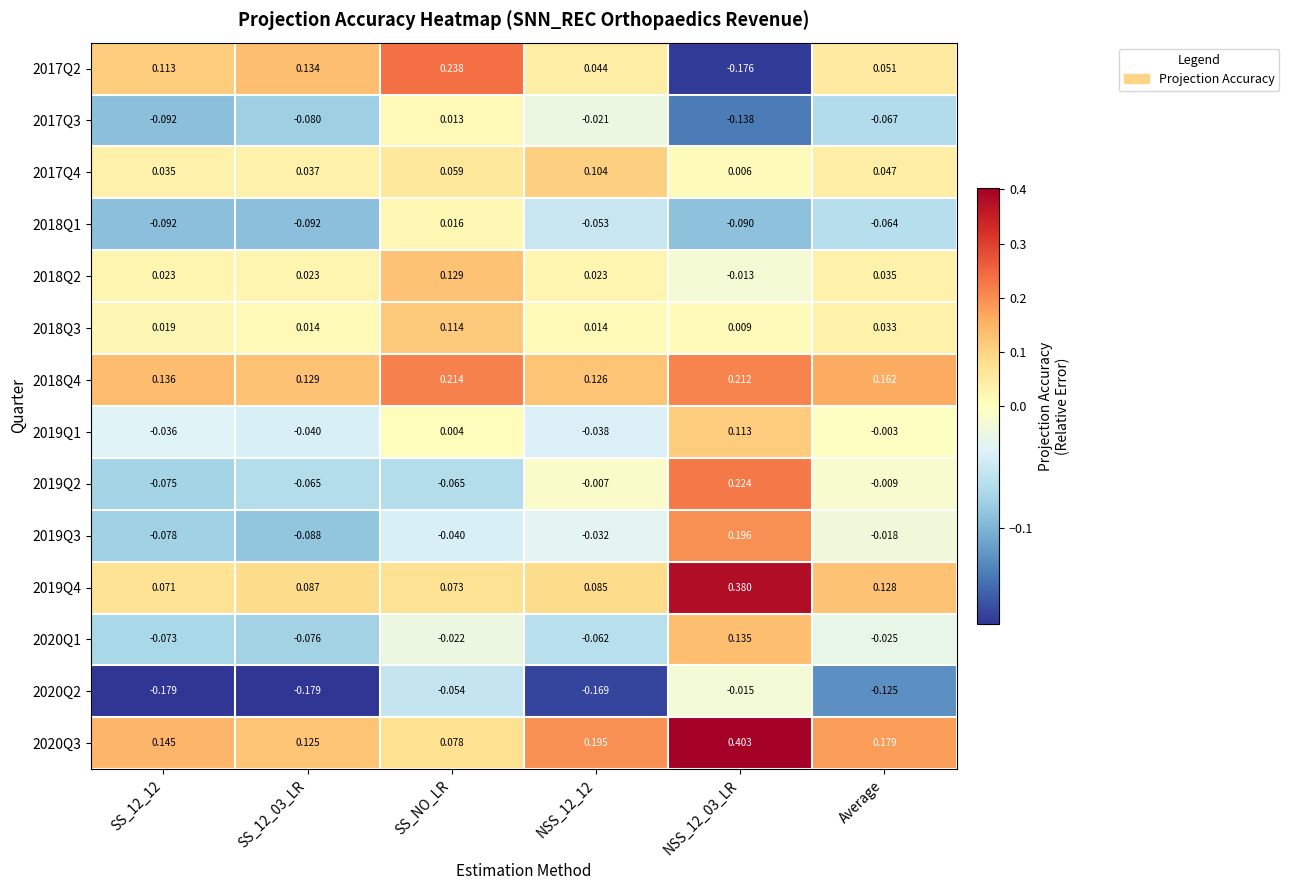

Where is 2019Q3 nearest to the value 0?

Average